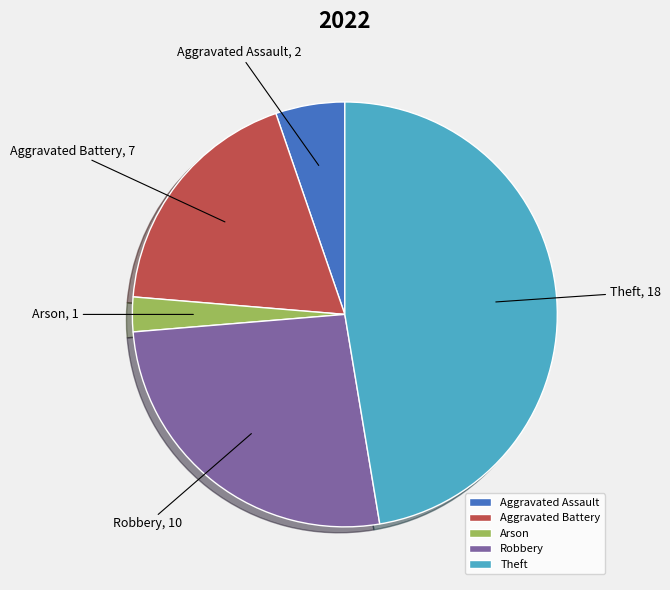

How many segments does this pie chart have?

5